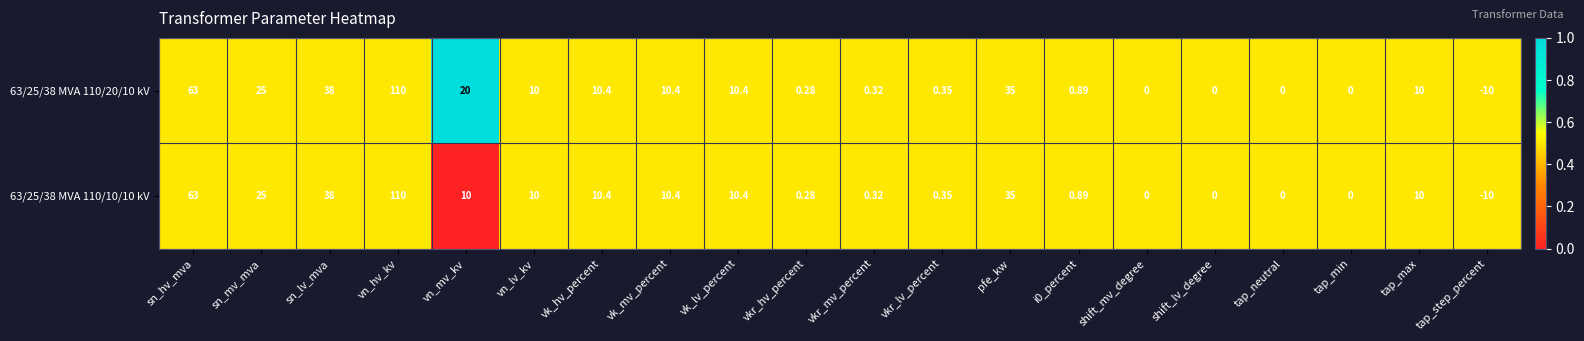

Which label corresponds to the largest value in the chart?

vn_hv_kv